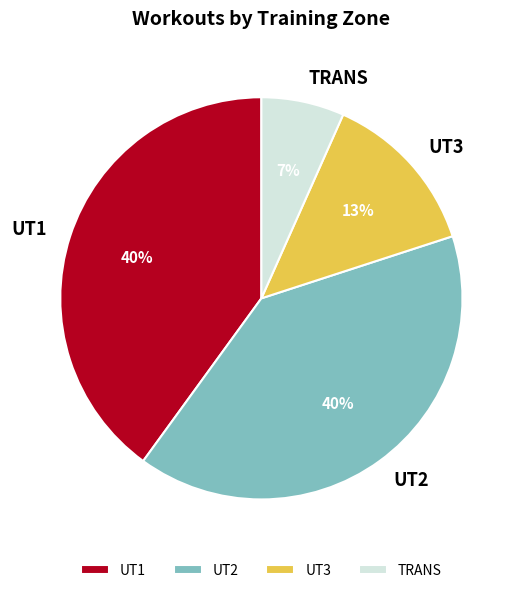

Which has a higher value, TRANS or UT2?

UT2